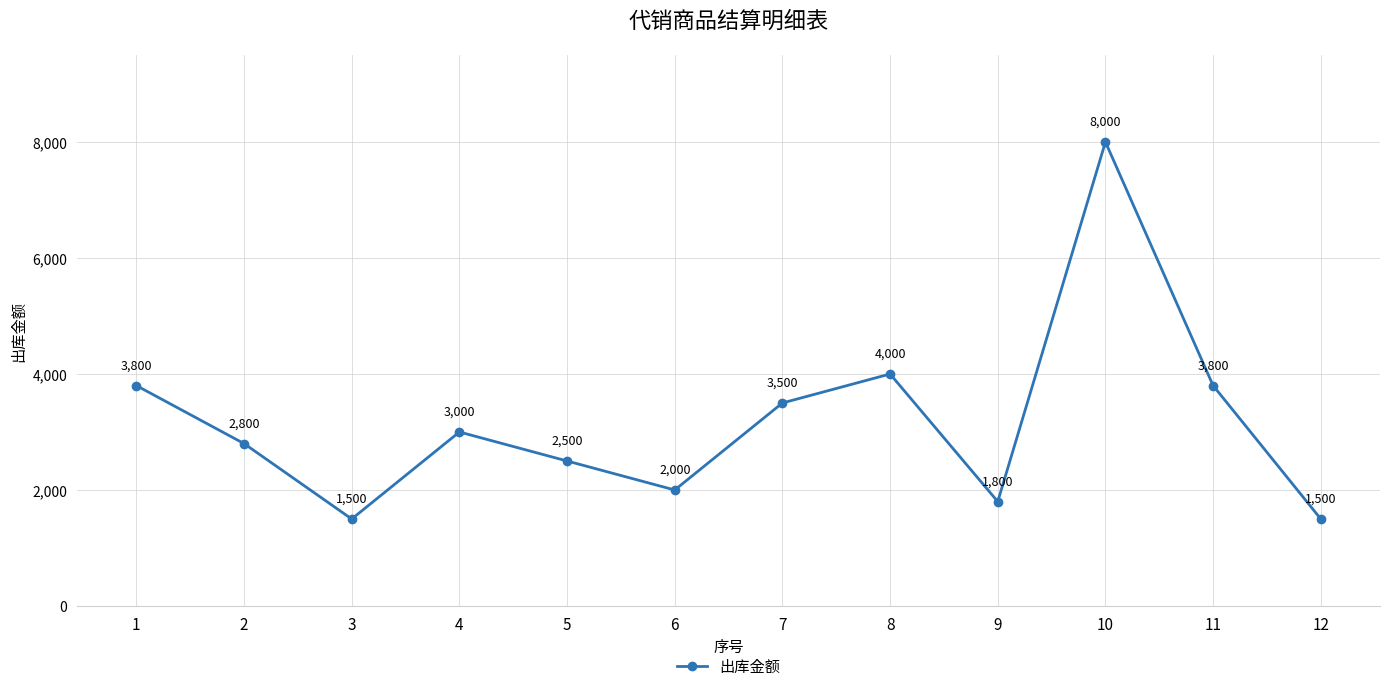

What is the change in value from 10 to 12?

-6500